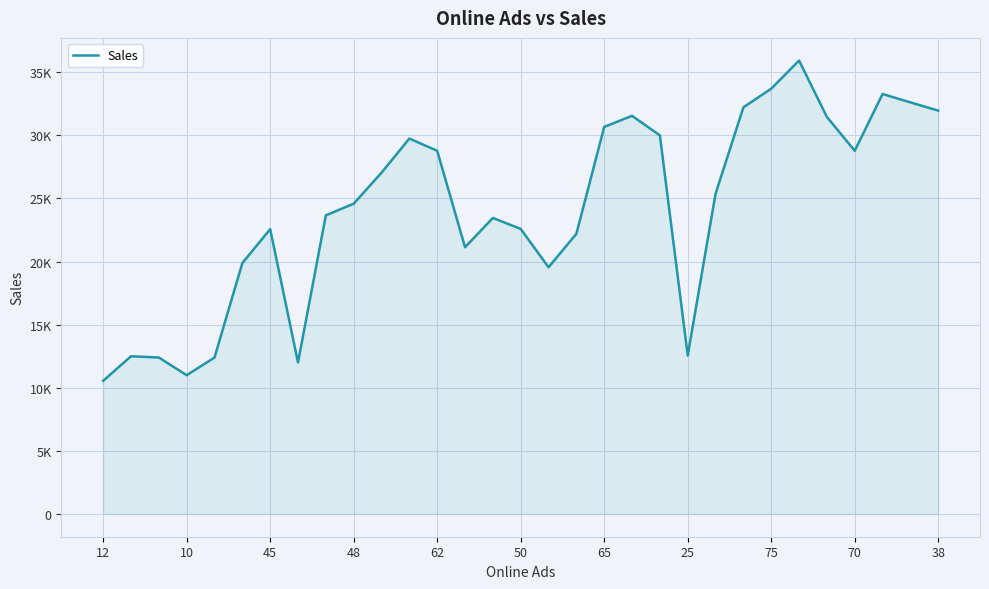

Does the chart have visible grid lines?

Yes